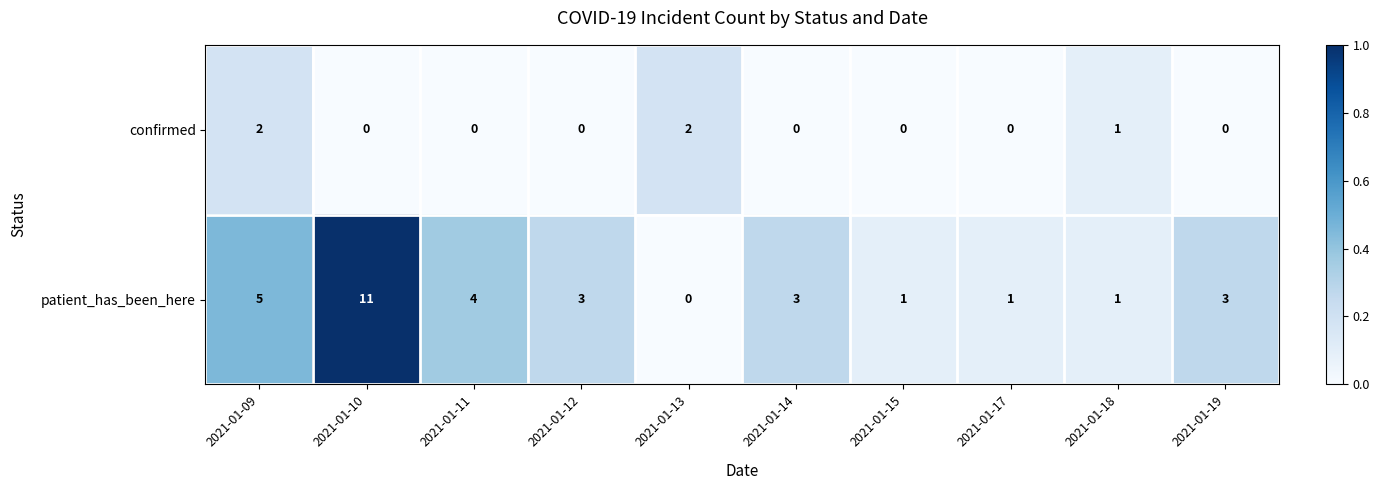

Reading right to left, list all the values displayed in this chart.

confirmed: 2021-01-19=0	2021-01-18=1	2021-01-17=0	2021-01-15=0	2021-01-14=0	2021-01-13=2	2021-01-12=0	2021-01-11=0	2021-01-10=0	2021-01-09=2
patient_has_been_here: 2021-01-19=3	2021-01-18=1	2021-01-17=1	2021-01-15=1	2021-01-14=3	2021-01-13=0	2021-01-12=3	2021-01-11=4	2021-01-10=11	2021-01-09=5